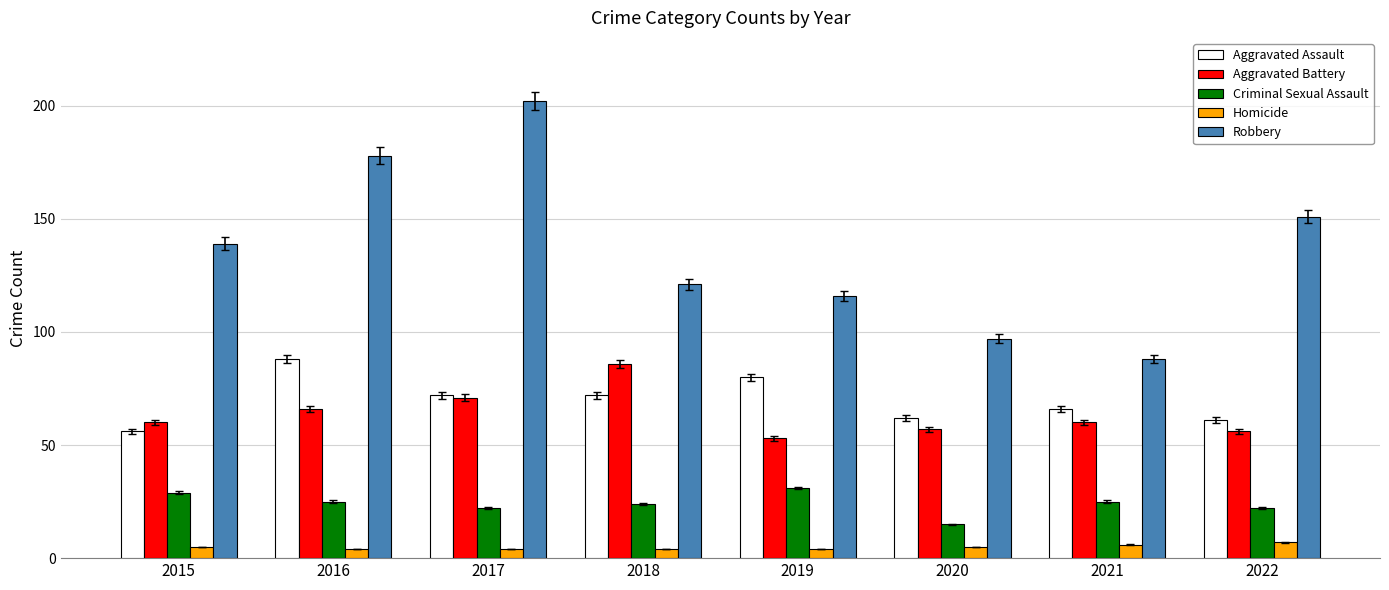

Which series has the largest range (max minus min)?

Robbery